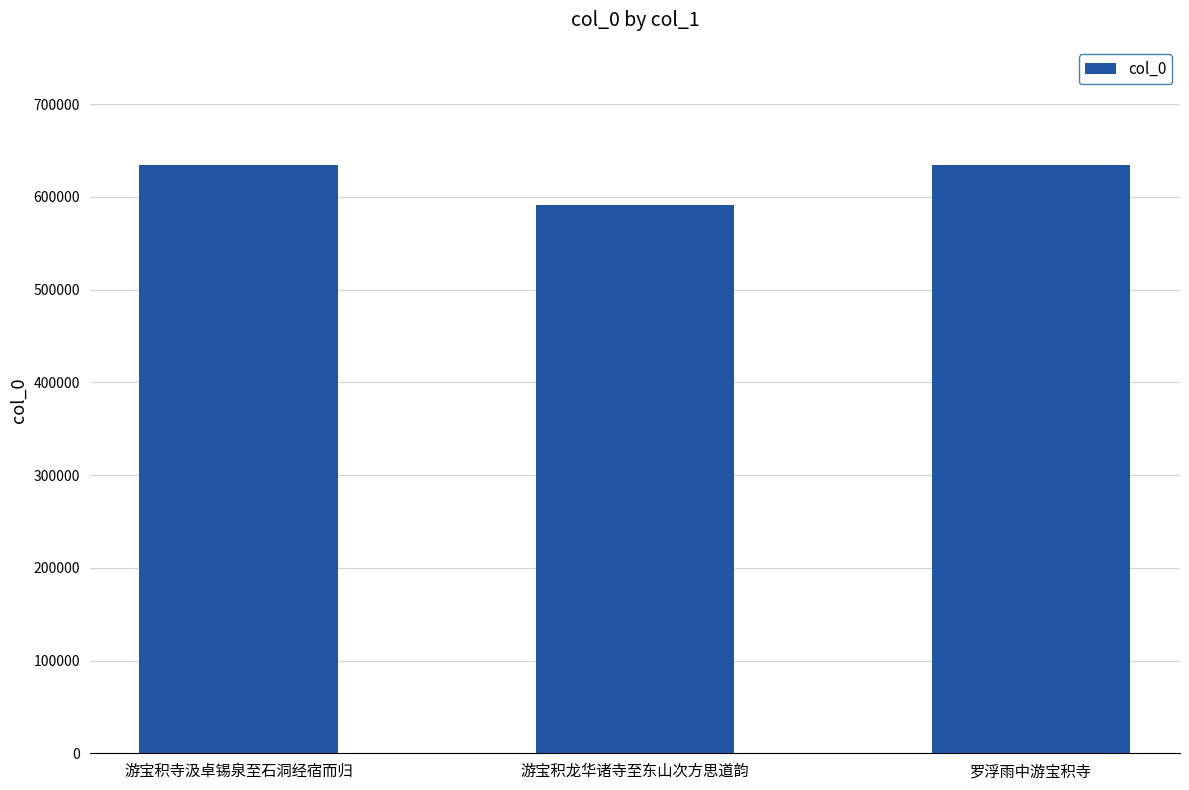

The value at 游宝积寺汲卓锡泉至石洞经宿而归 is 1097534. True or false?

False